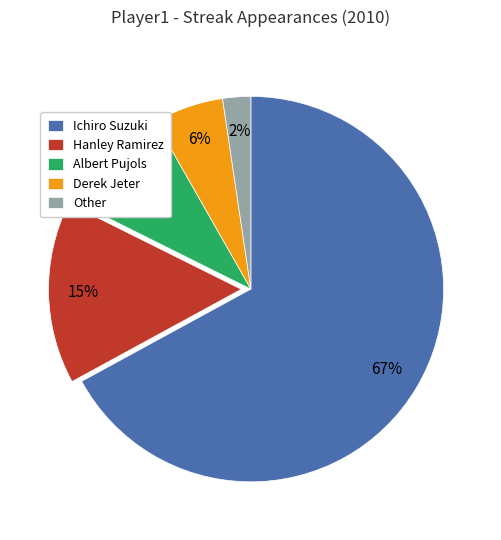

What is the largest slice in the pie chart?

Ichiro Suzuki